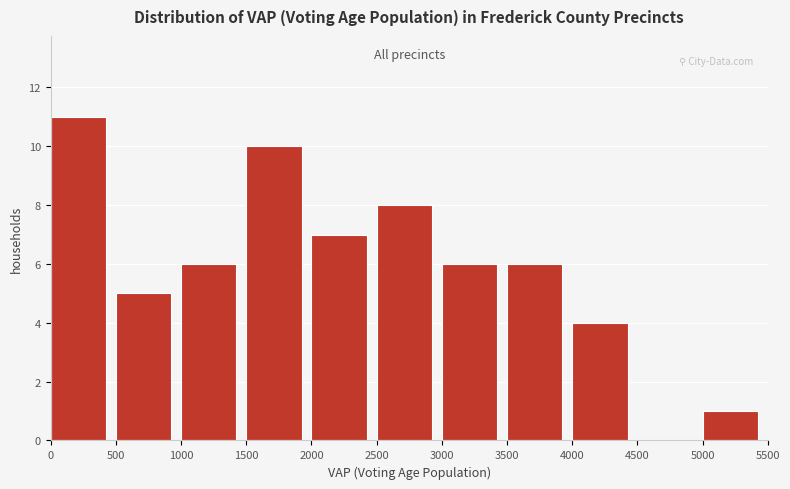

Reading left to right, transcribe this chart: for each bar, give the range it covers on the x-axis and its height. The values are not printed on the chart, so give them approximately, as read against the axis.

0 to 500: 11
500 to 1000: 5
1000 to 1500: 6
1500 to 2000: 10
2000 to 2500: 7
2500 to 3000: 8
3000 to 3500: 6
3500 to 4000: 6
4000 to 4500: 4
4500 to 5000: 0
5000 to 5500: 1